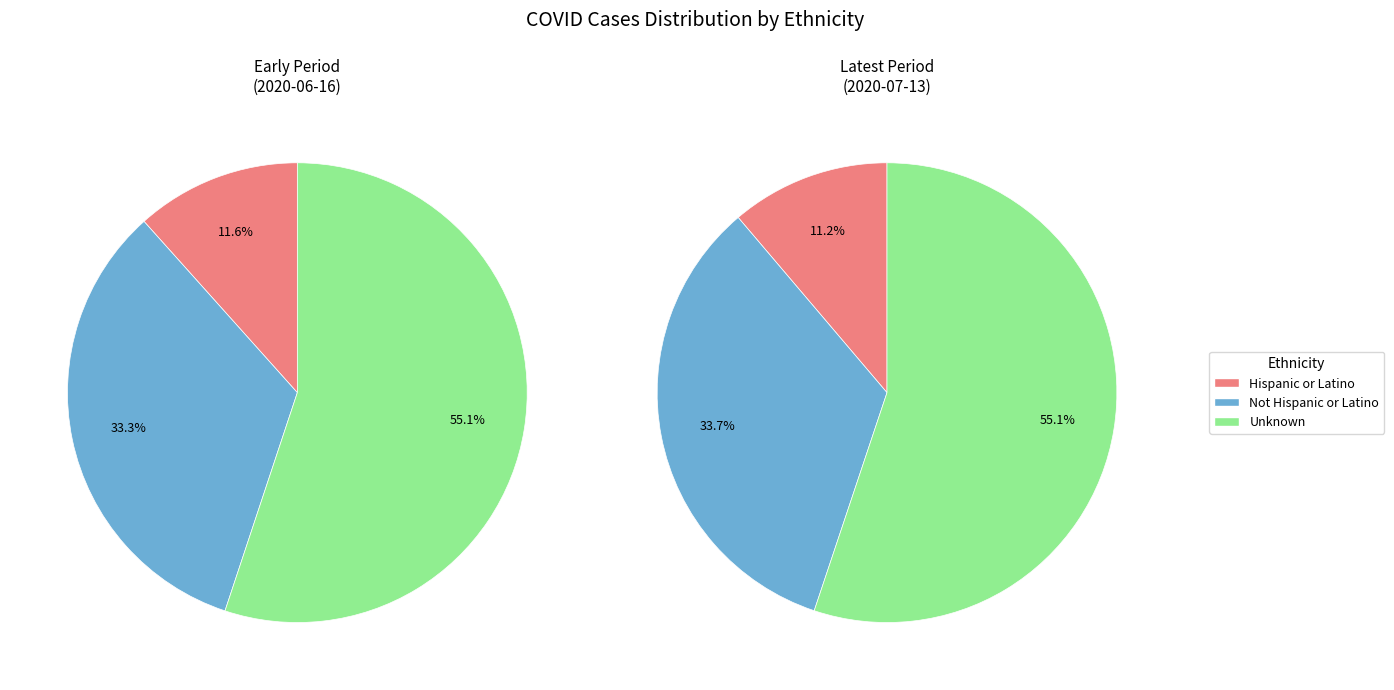

Is it true that Hispanic or Latino is 5% of the pie?

False